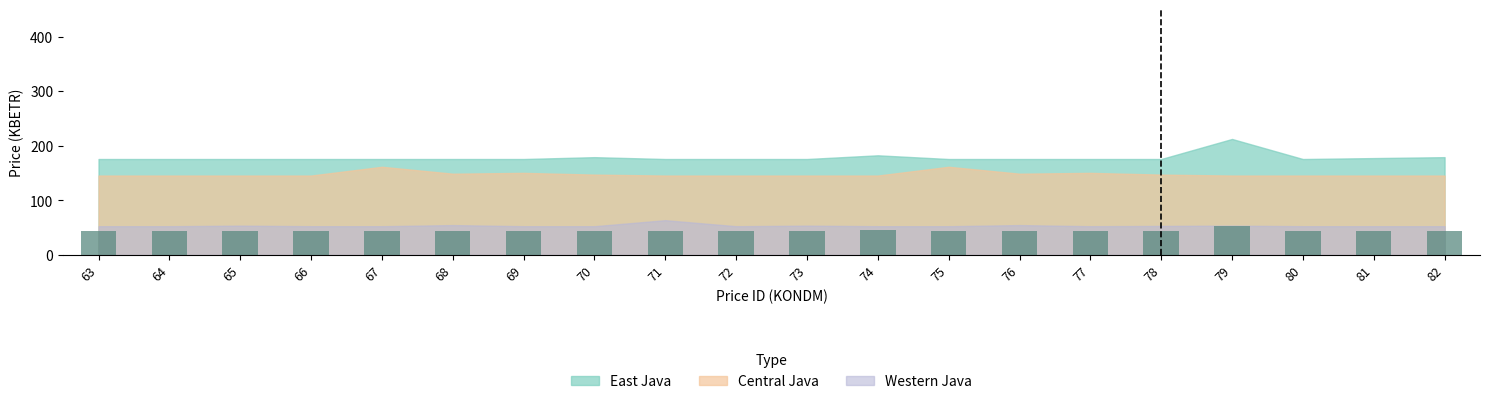

The chart shows a value of 44.8 at 82. True or false?

True